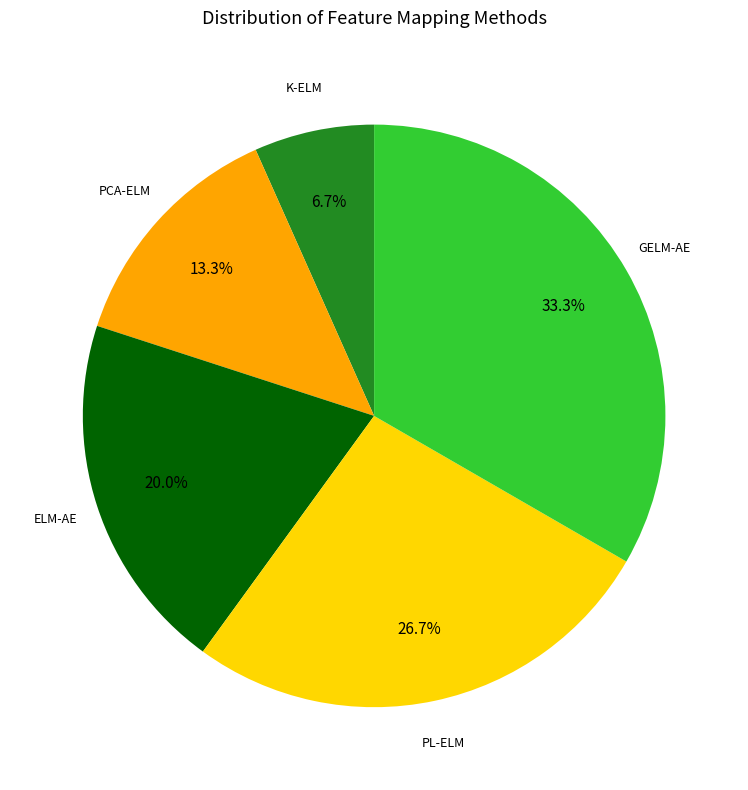

To the nearest percent, what is the difference between the largest and smallest slice percentages?

27%